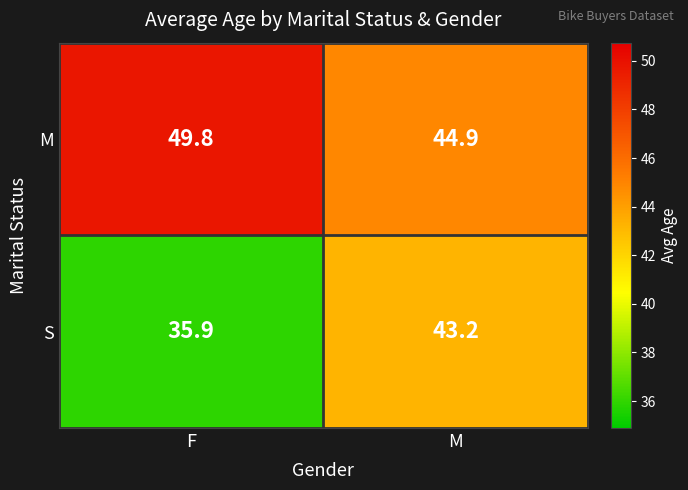

Which category has the highest value in the M series?

F